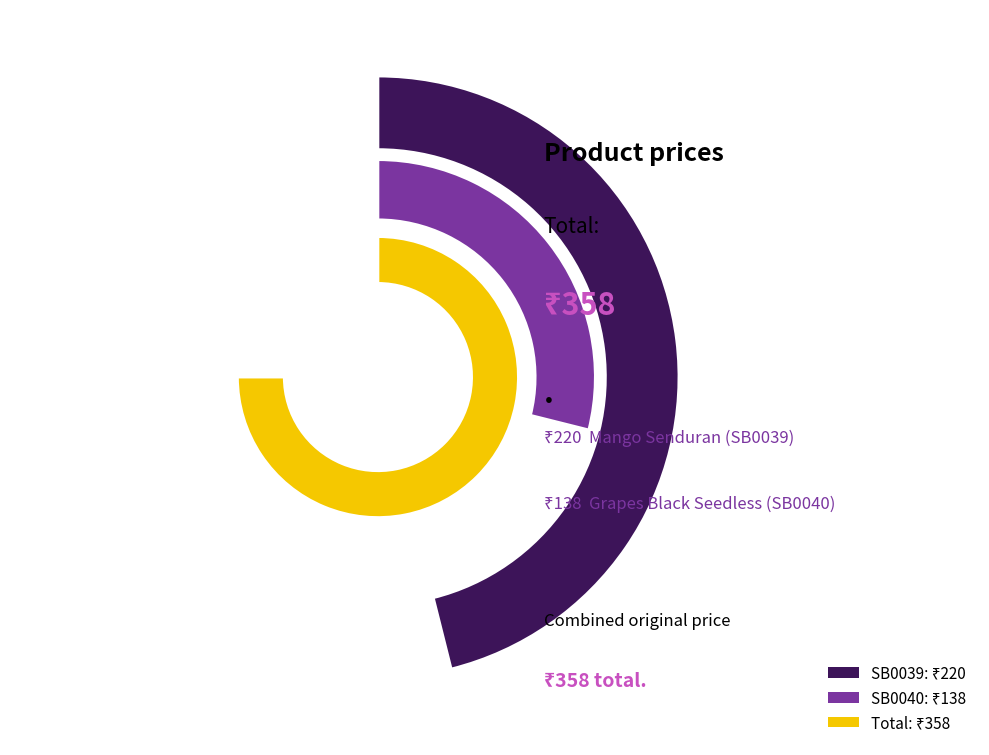

To the nearest percent, what portion does SB0039 represent?

61%